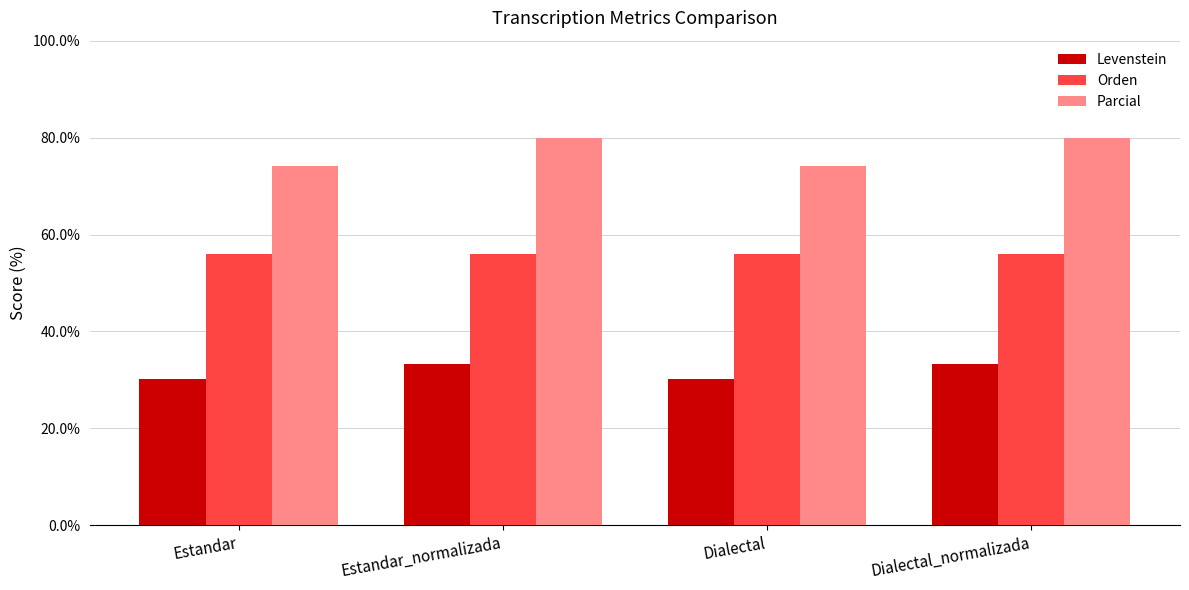

Is the value of Orden at Estandar greater than the value of Parcial at Estandar_normalizada?

No